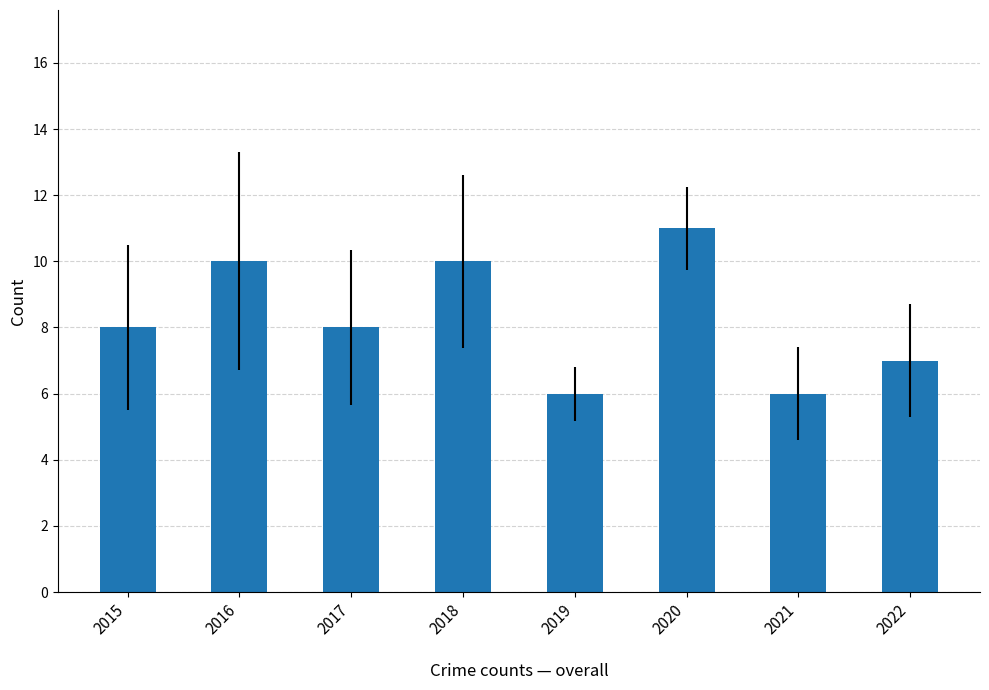

How many values are between 7 and 10?

5